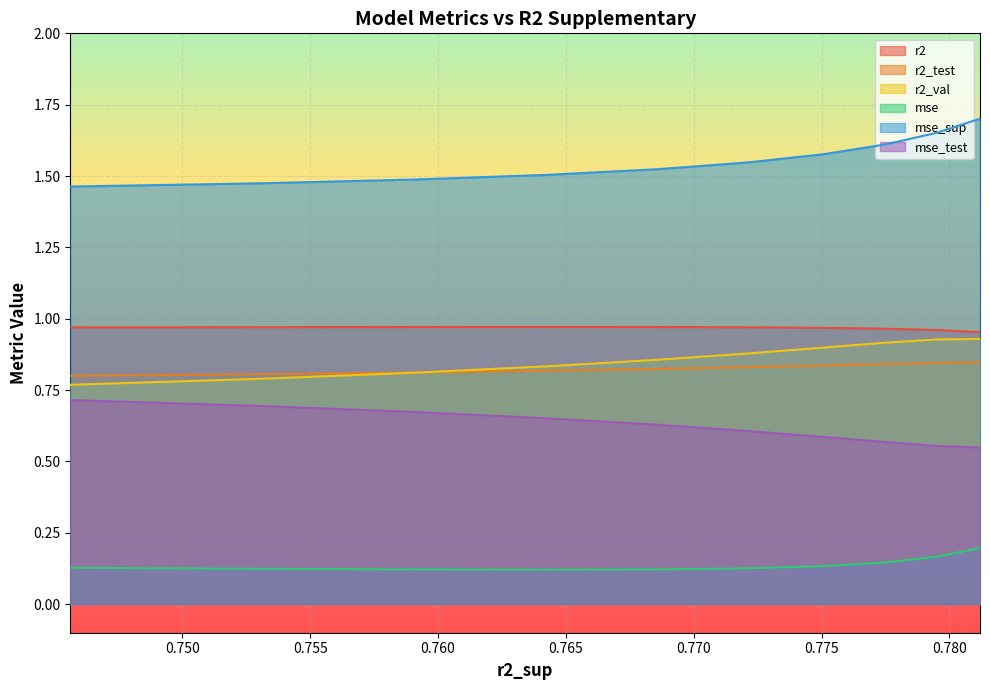

True or false: mse and r2 intersect in this chart.

False